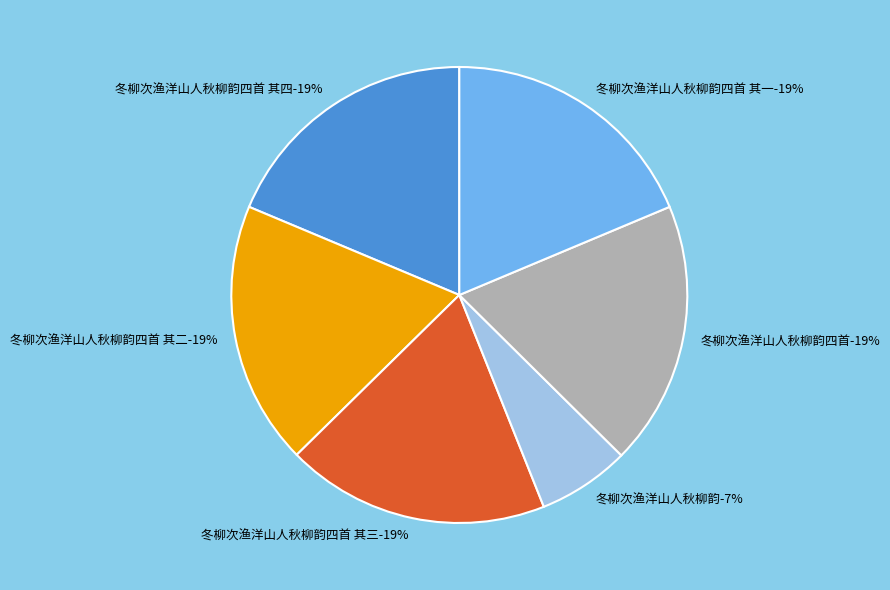

Count the number of slices in the pie.

6